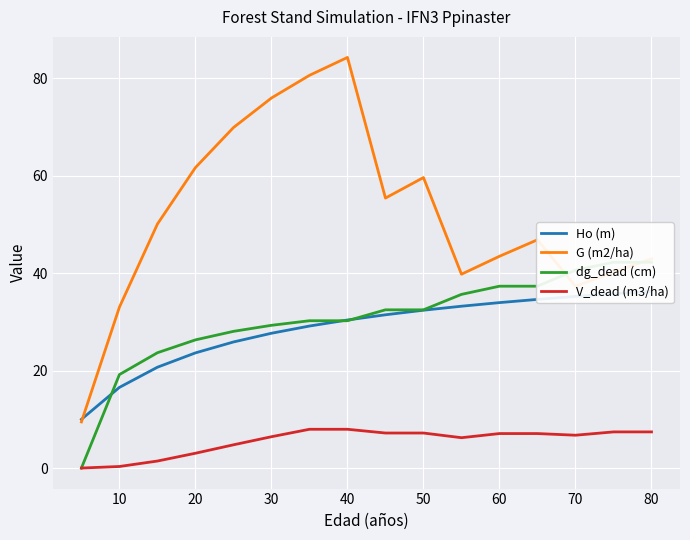

How many interior local peaks does the G (m2/ha) series have?

3